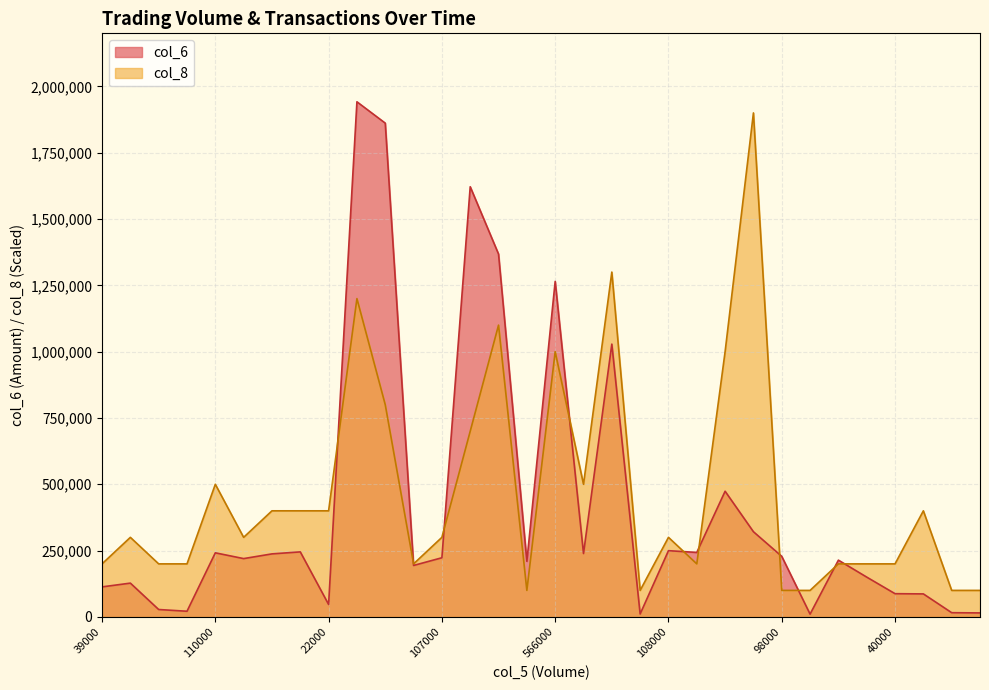

The col_8 series shows 538716 at 44000. True or false?

False